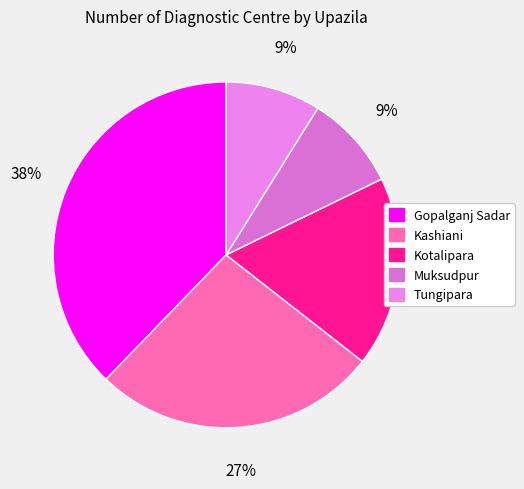

Is it true that Gopalganj Sadar is 38% of the pie?

True